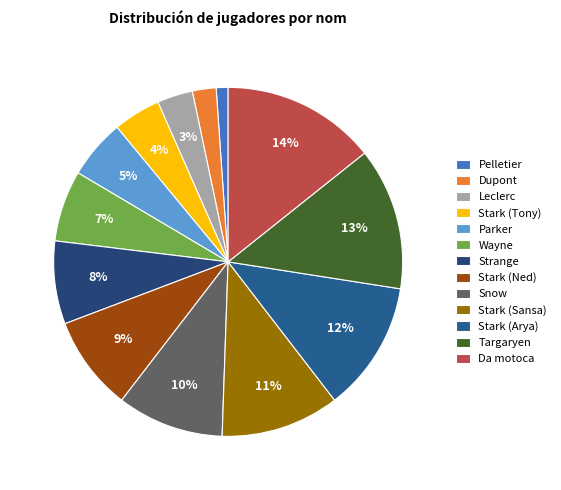

What is the change in value from Parker to Wayne?

+1